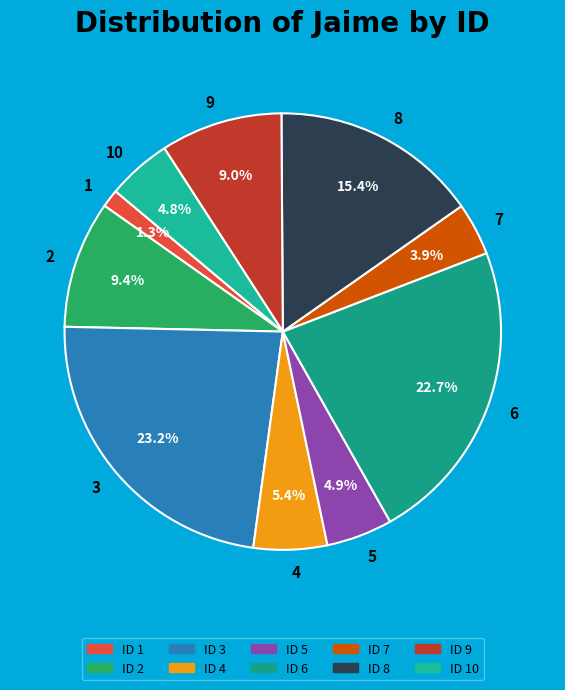

What percentage is the 9 slice, to the nearest percent?

9%